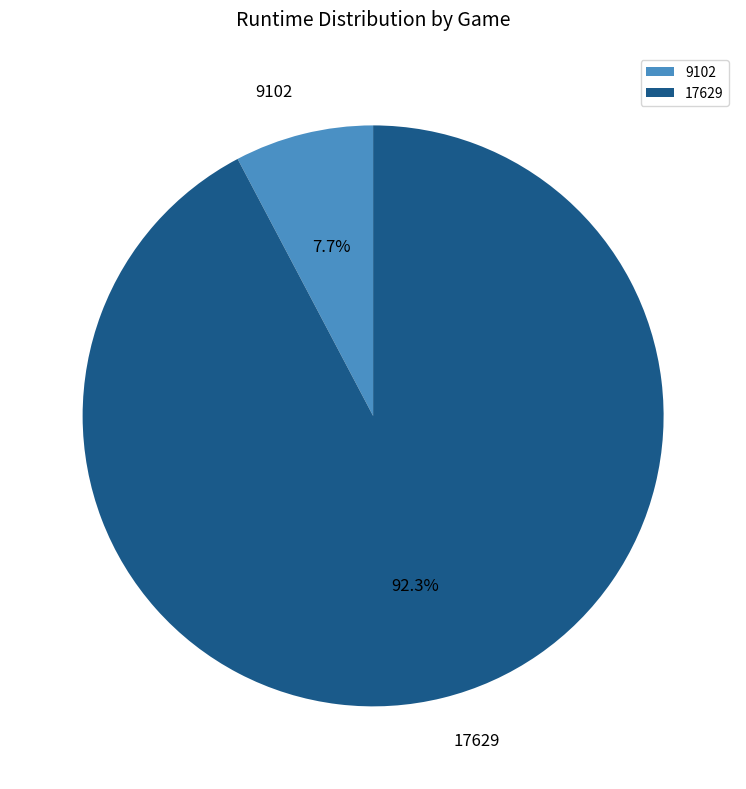

Between 17629 and 9102, which is larger?

17629